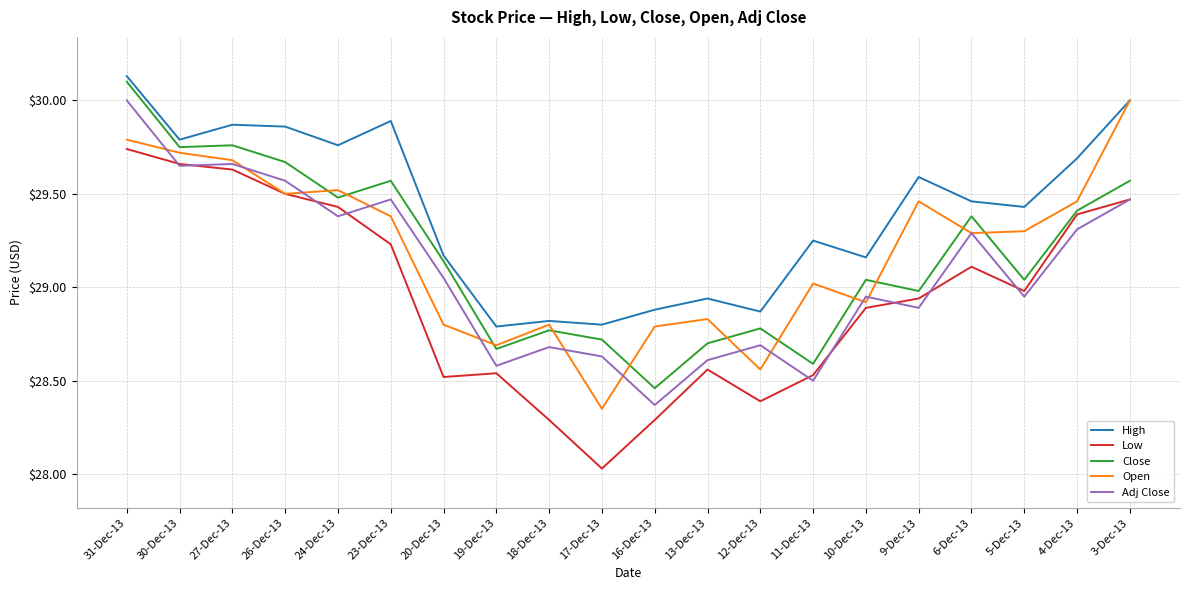

Which series changed the most between 17-Dec-13 and 4-Dec-13?

Low